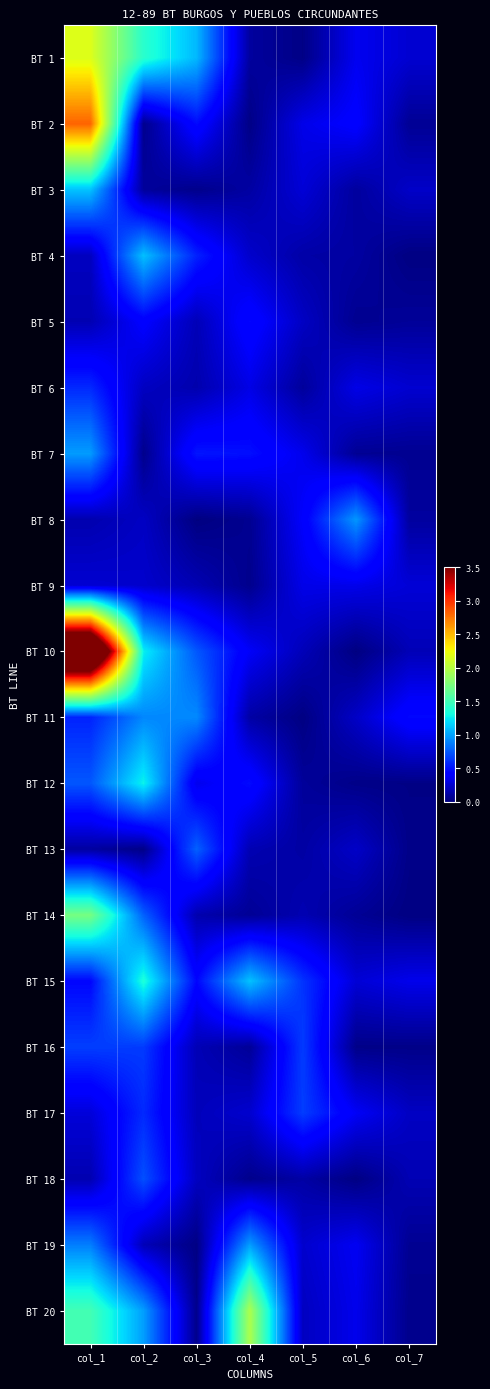

What is the maximum value shown in the chart?

4.8